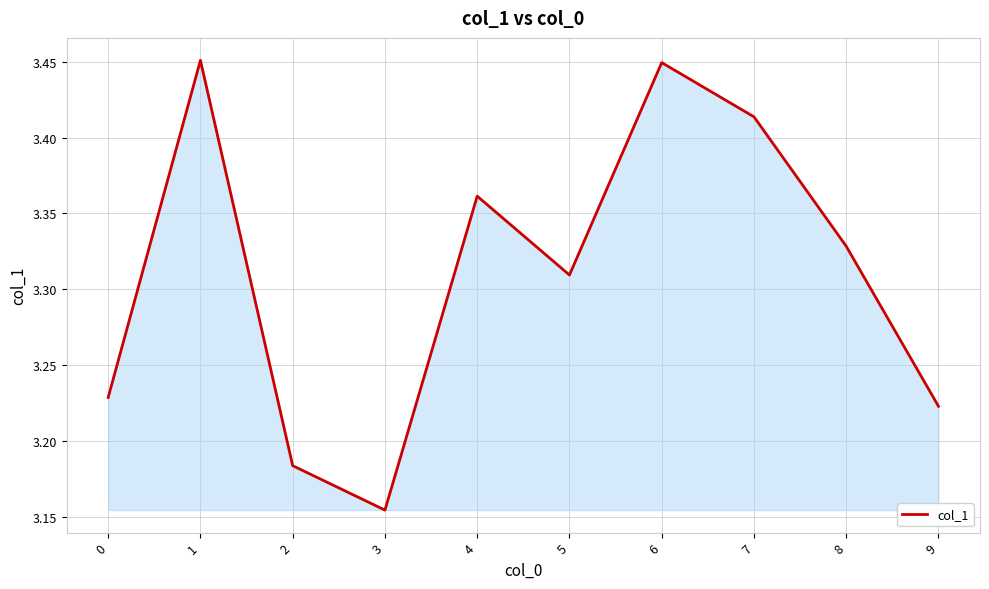

At which label is the value closest to 3?

3